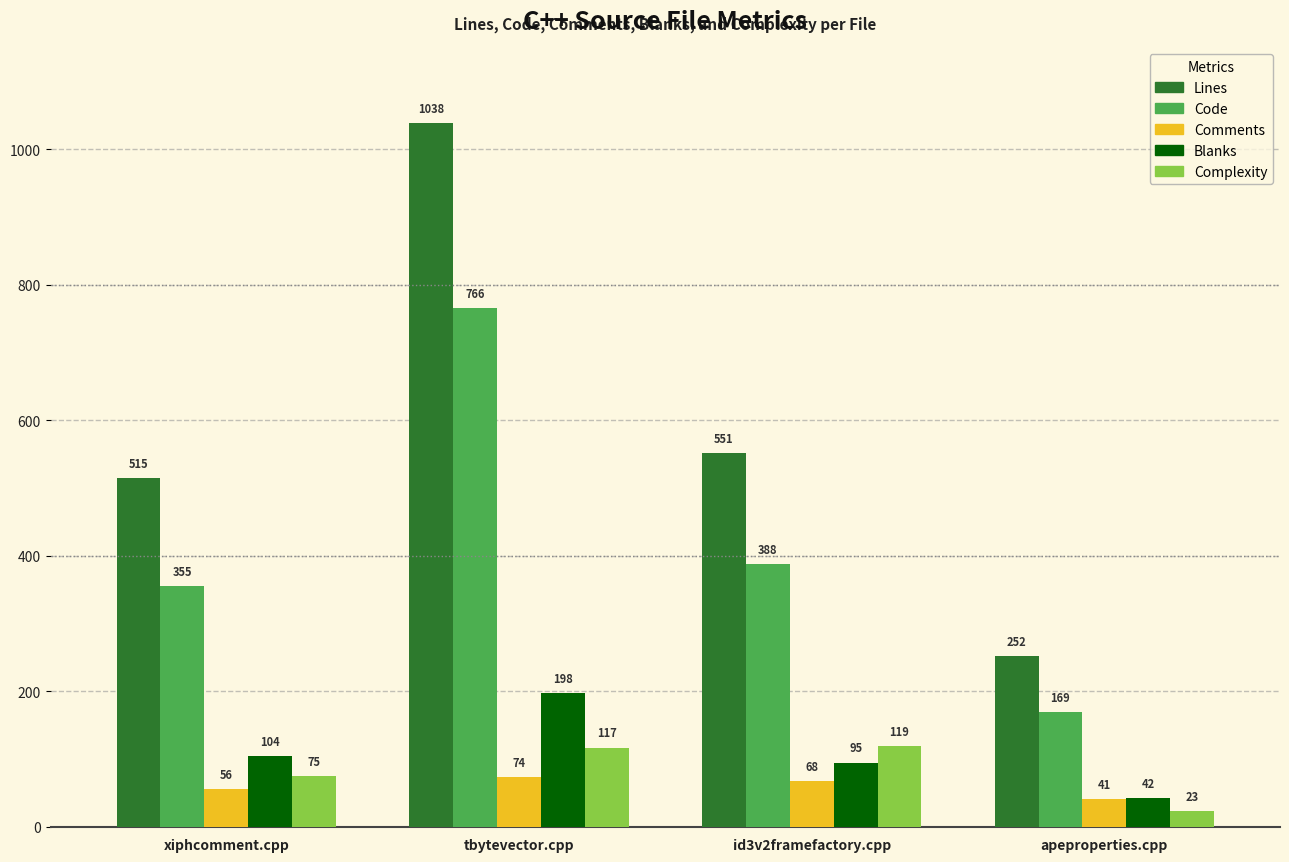

What is the minimum value shown in the chart?

23